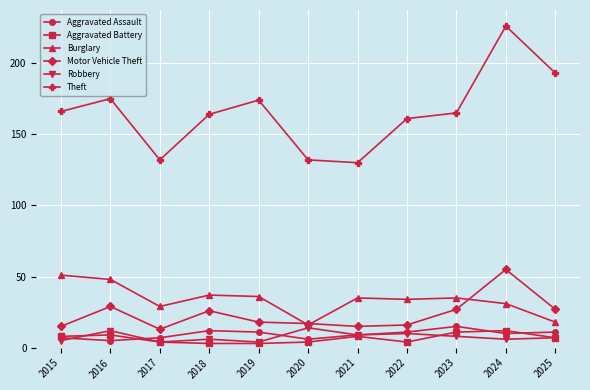

At which category is the sum across all series the highest?

2024